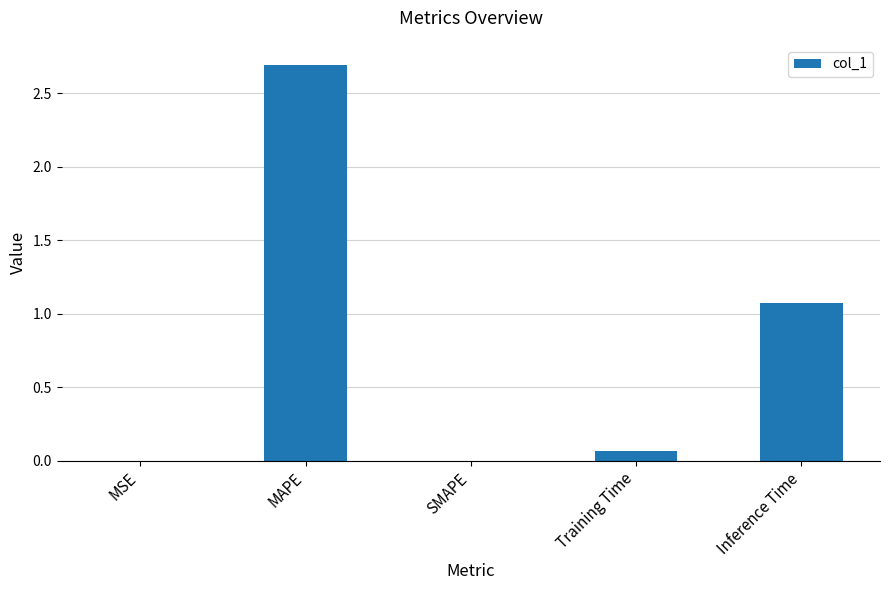

Between Inference Time and MAPE, which is larger?

MAPE